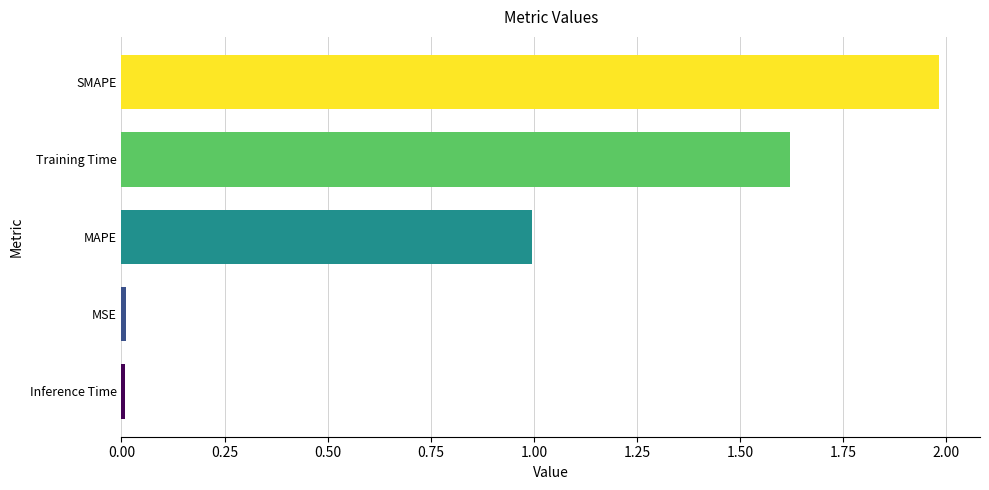

What is the label of the 5th bar from the bottom?

SMAPE